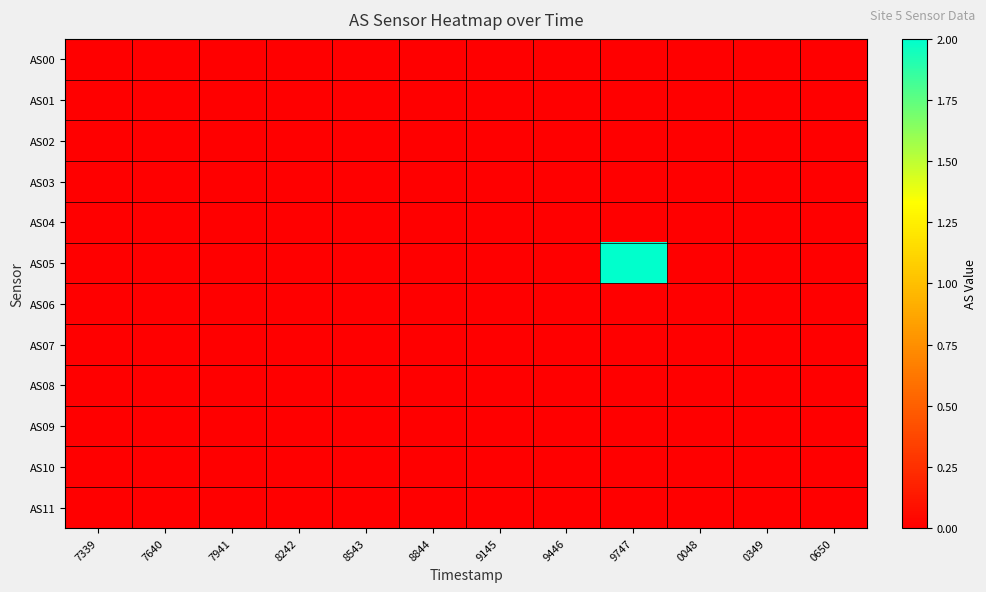

Which label corresponds to the smallest value in the chart?

7339